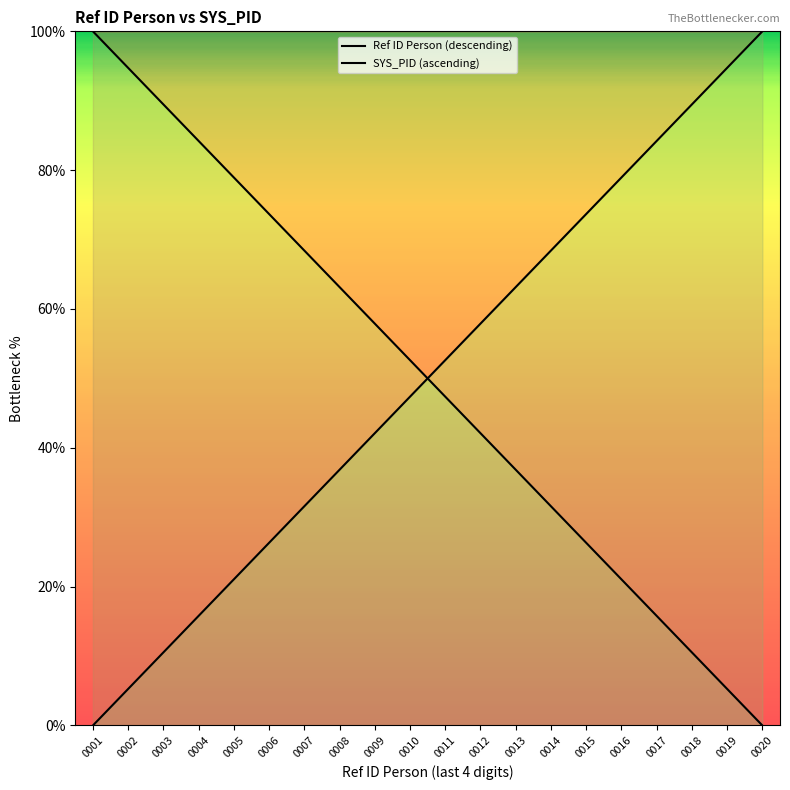

What is the sum of all SYS_PID (ascending) values?

1000.0